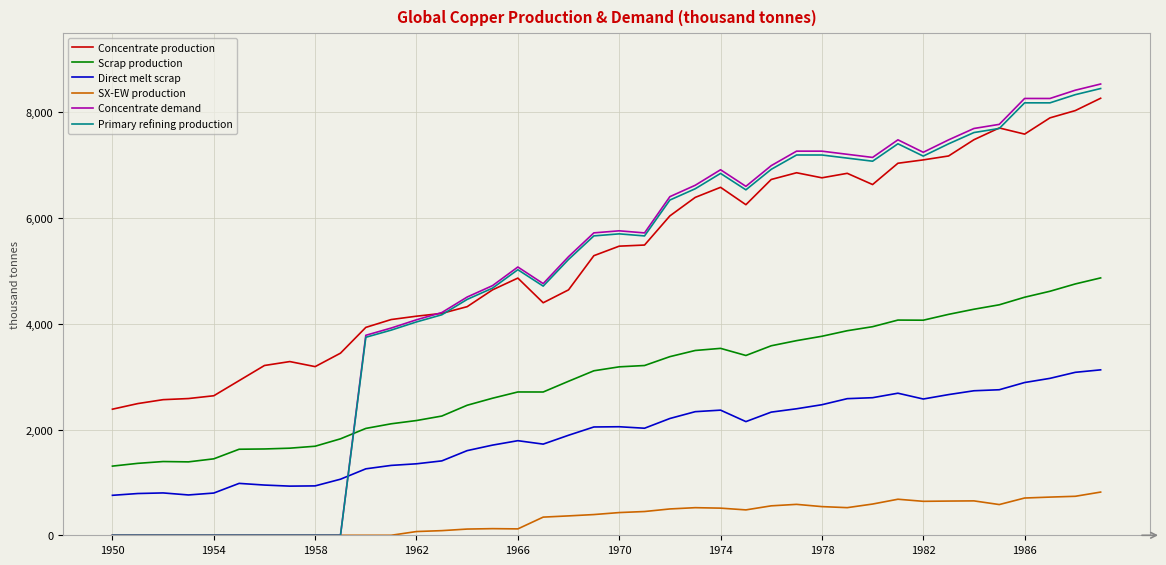

True or false: Scrap production and Direct melt scrap cross at least once.

False